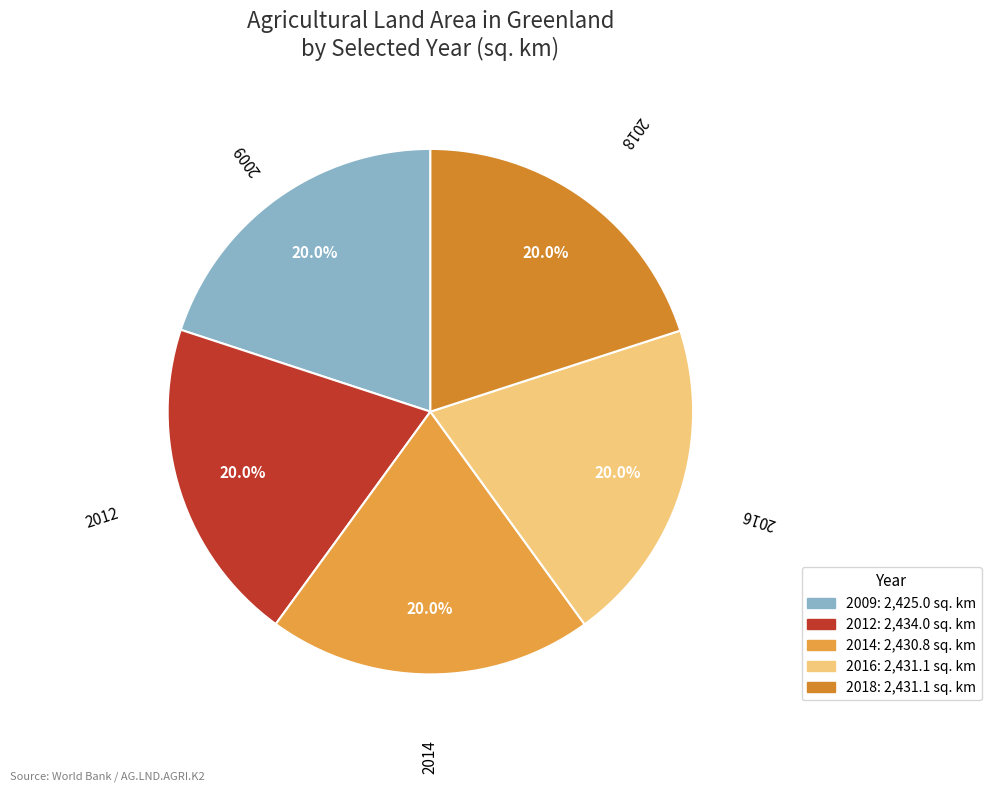

Do 2016 and 2012 together represent more than half of the pie?

No